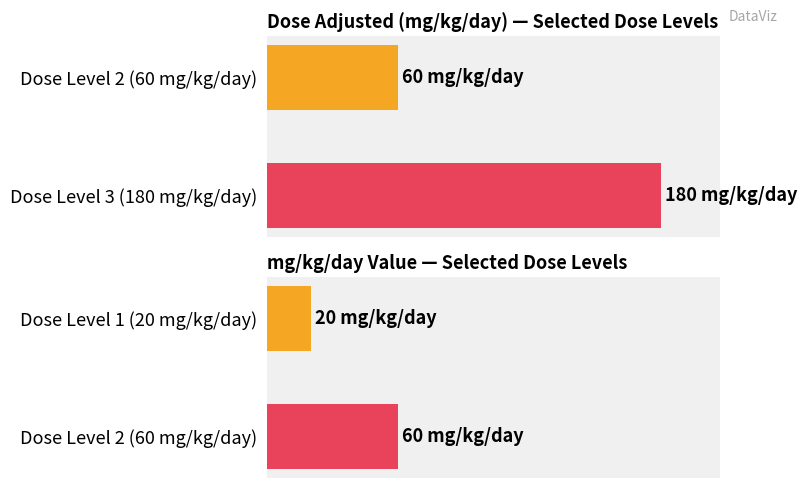

Count the dose_adjusted values in the range 60 to 180.

2